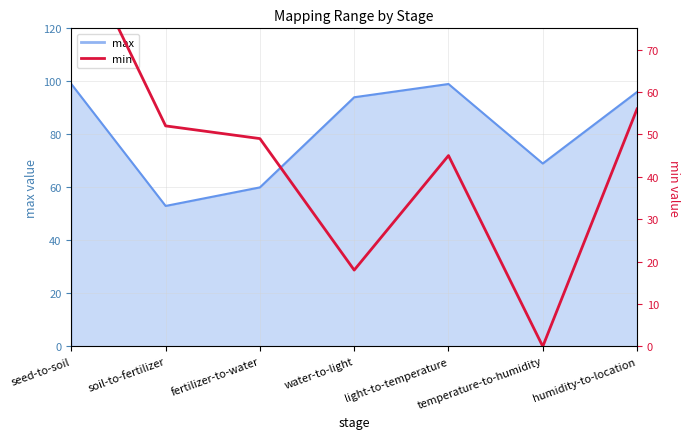

How many positive values are there?

6